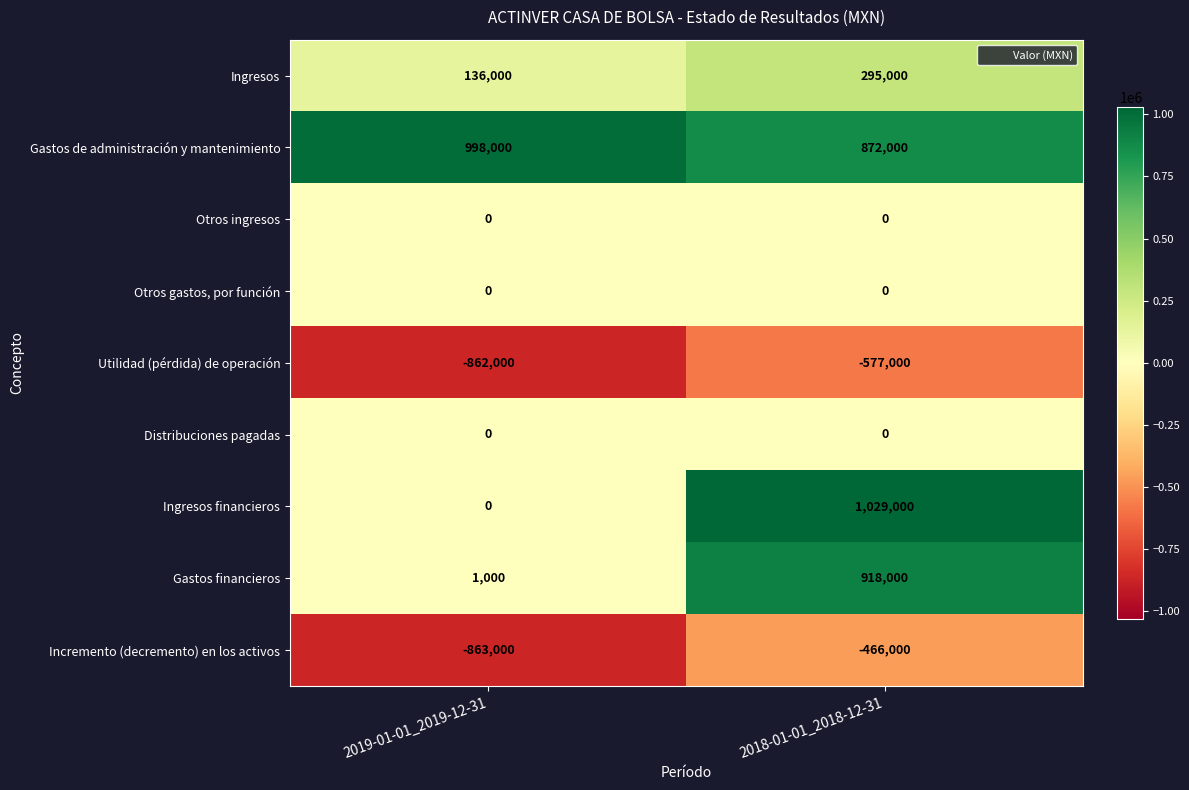

Which series has the largest range (max minus min)?

Ingresos financieros